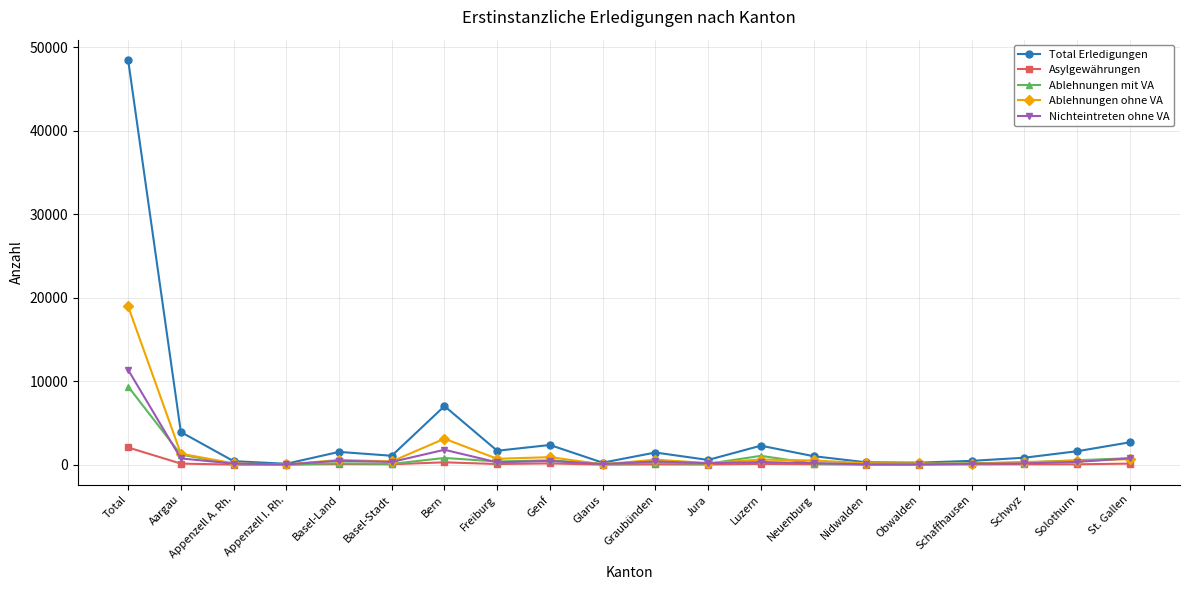

What is the value of the Total Erledigungen point at the 15th from the left?

282